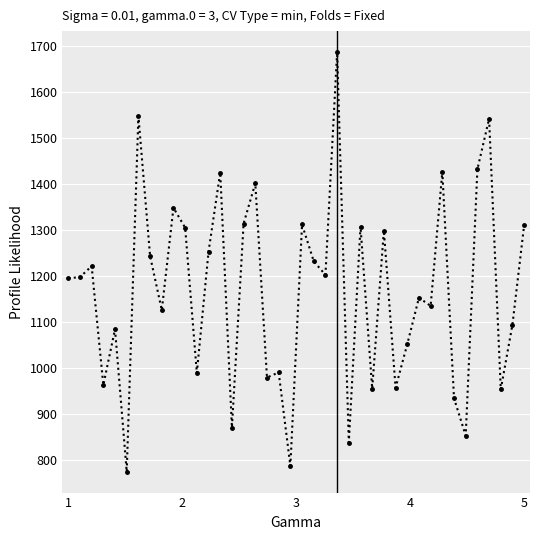

What is the smallest value displayed?

773.9